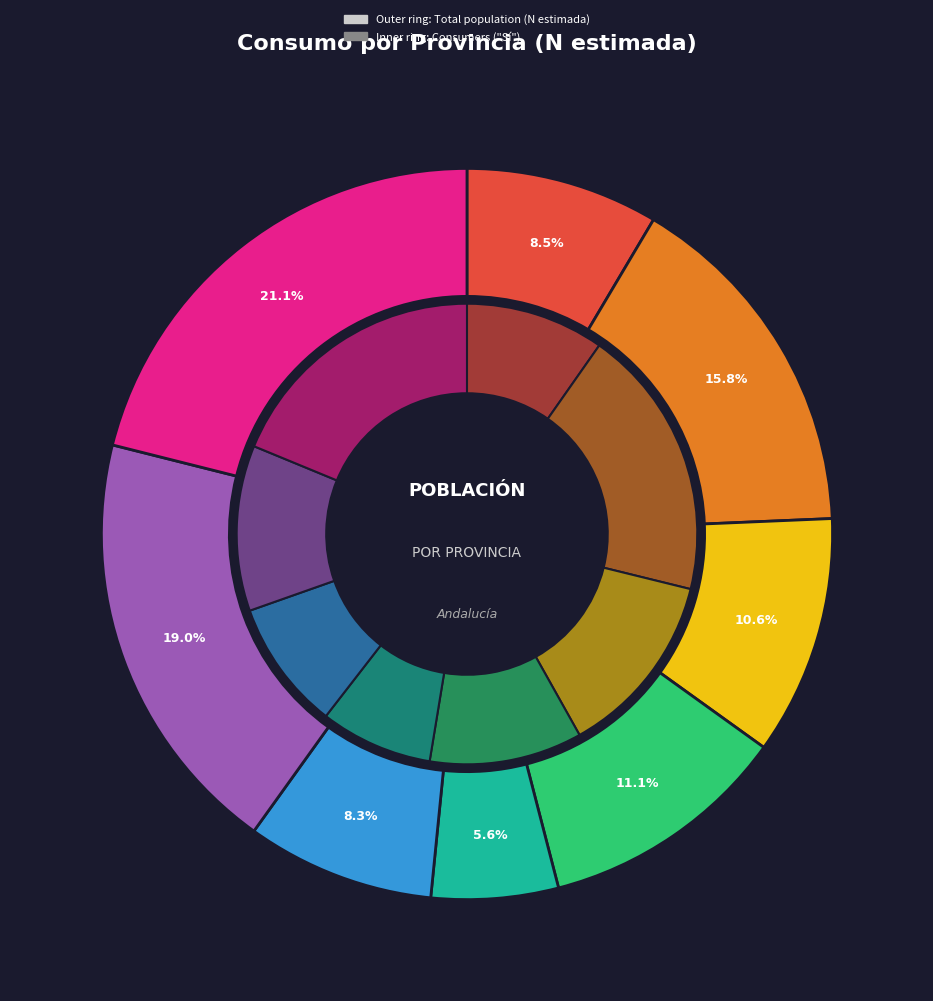

Count the number of slices in the pie.

8